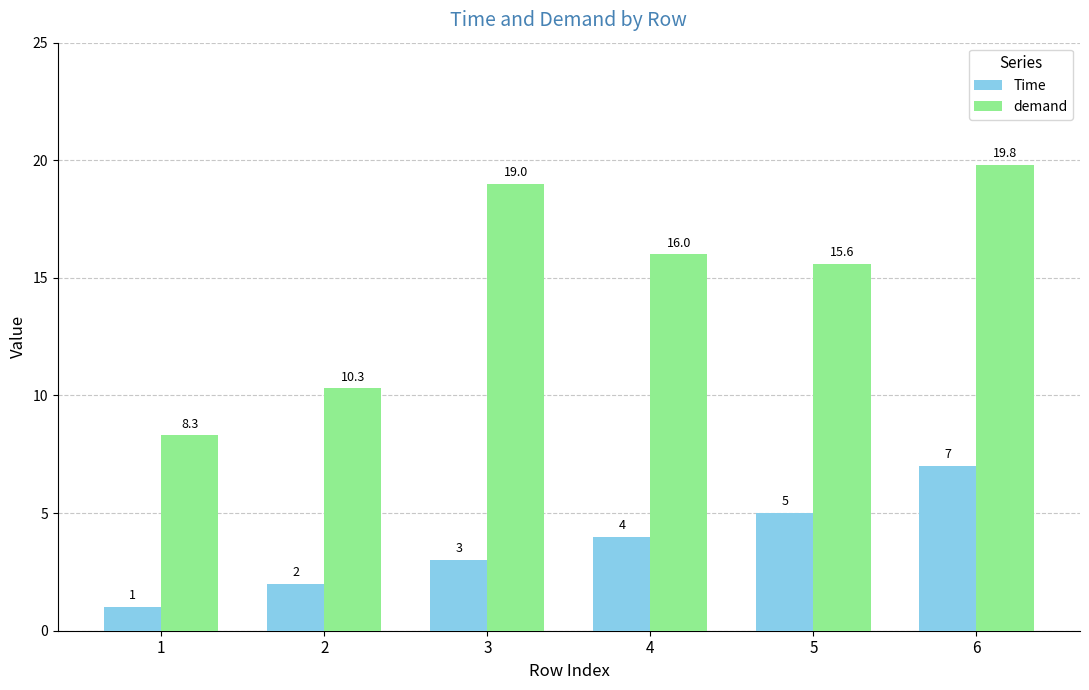

At which label does demand first exceed 16?

3